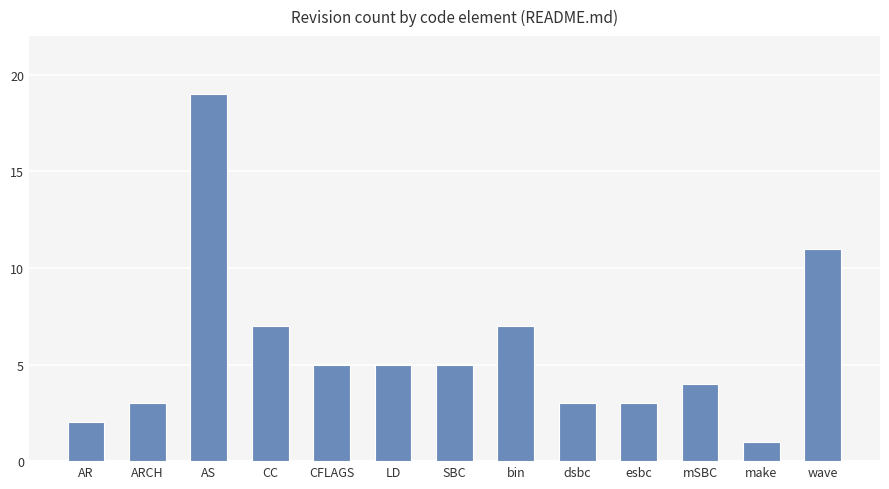

What is the difference between the values at esbc and CC?

4